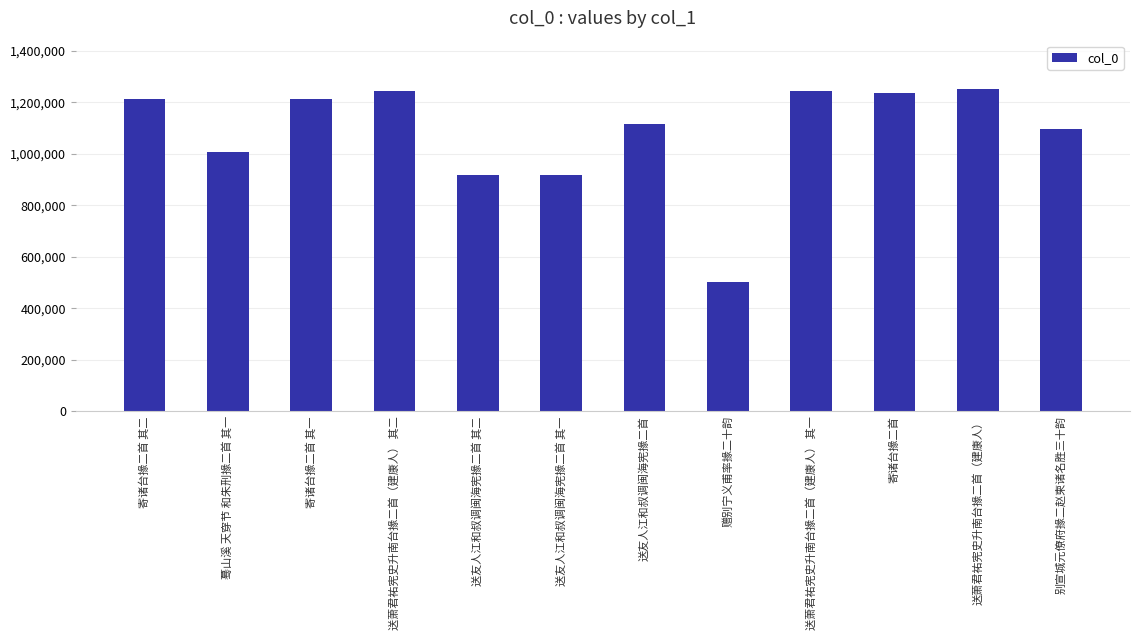

Are the bars grouped side by side (vs. stacked)?

No